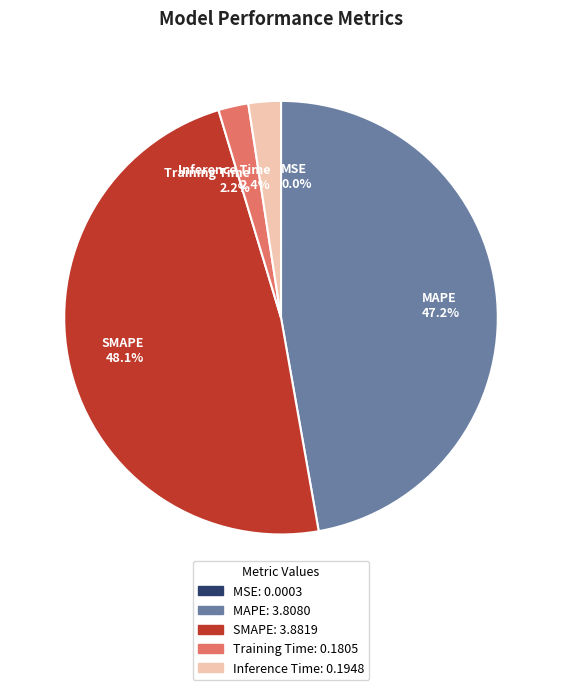

To the nearest percent, what percentage of the pie is MAPE?

47%